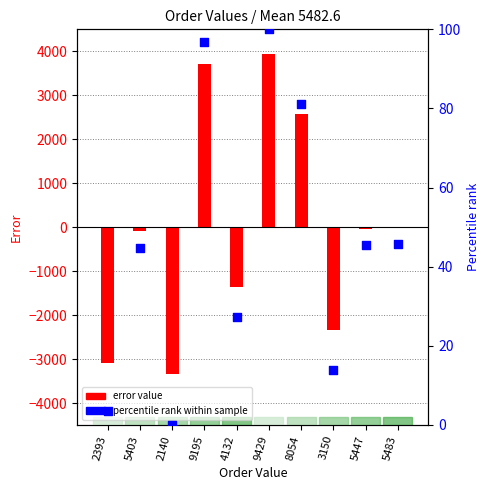

What is the total value across all series at 9195?

3809.2